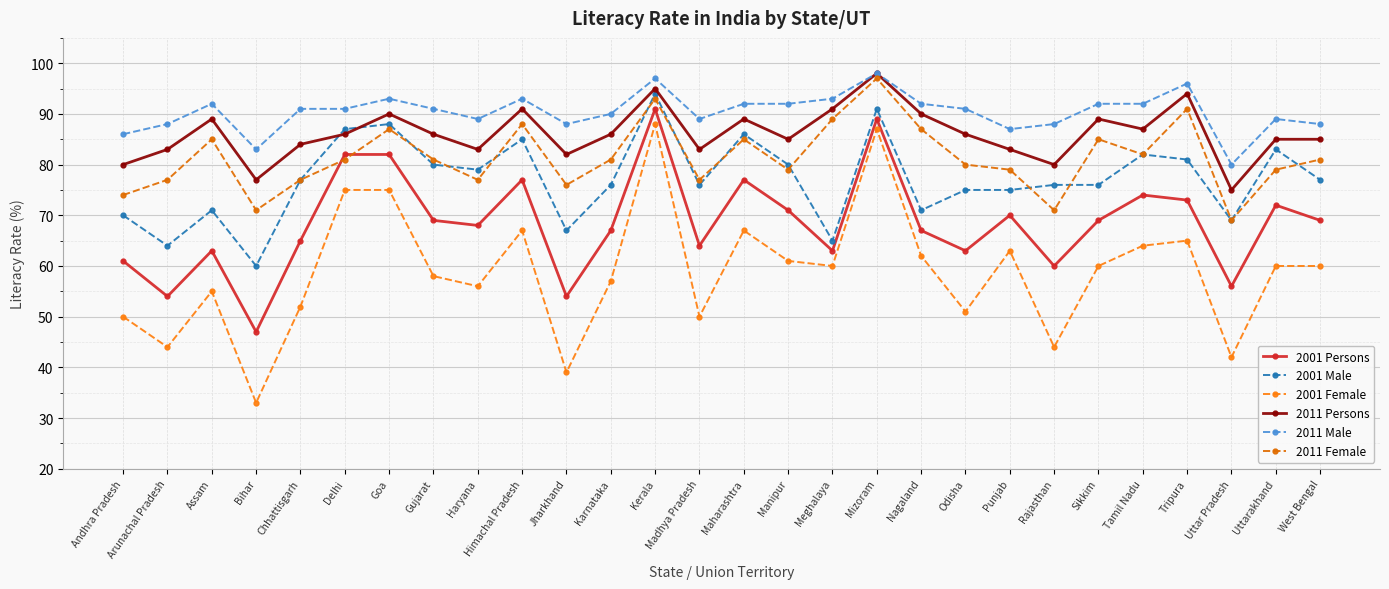

How many lines are shown in the chart?

6